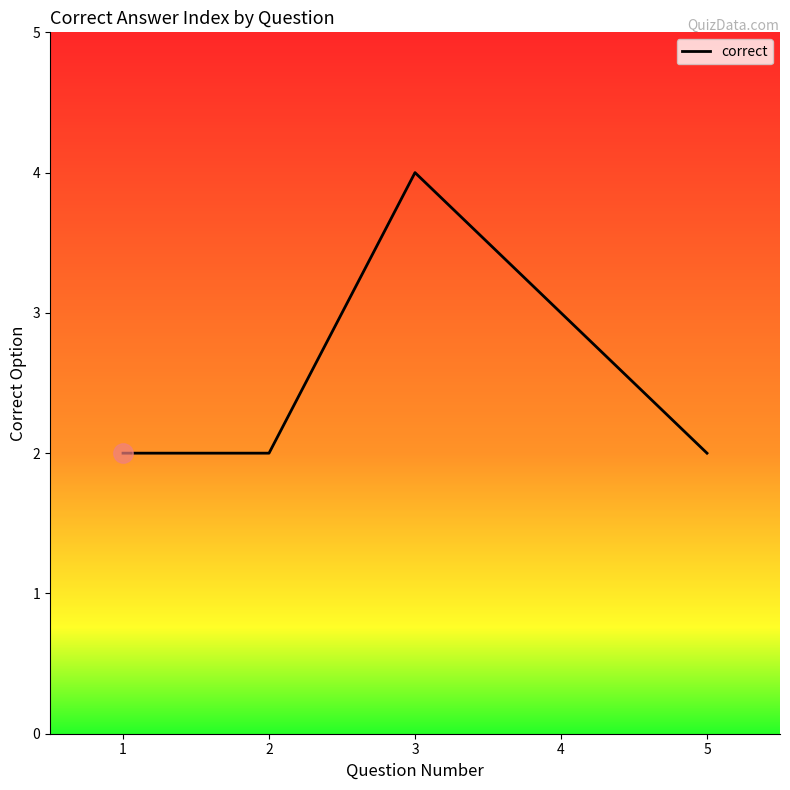

What is the sum of all values?

13